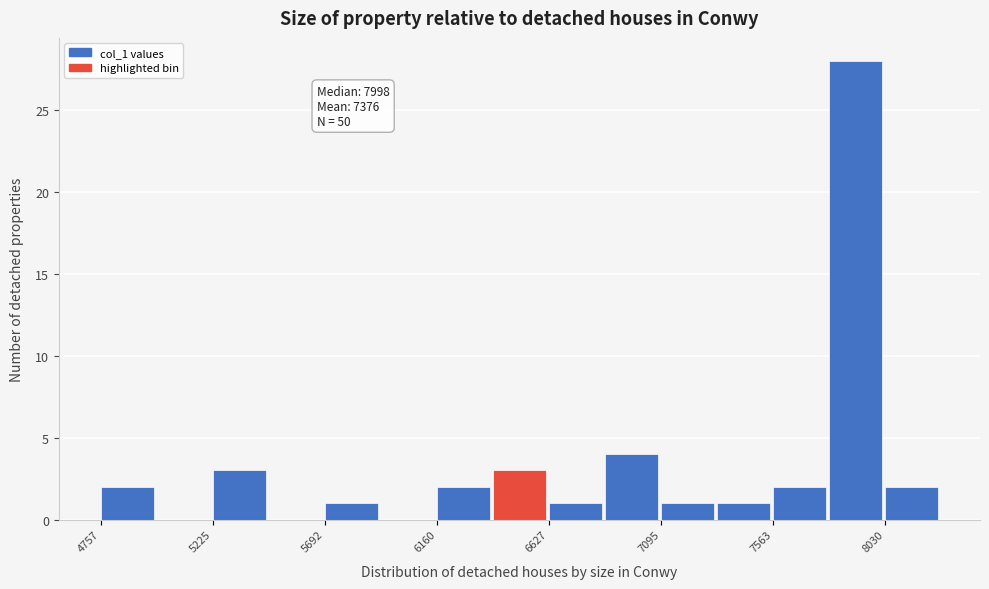

Which range on the x-axis has the tallest bar?

7800 to 8050